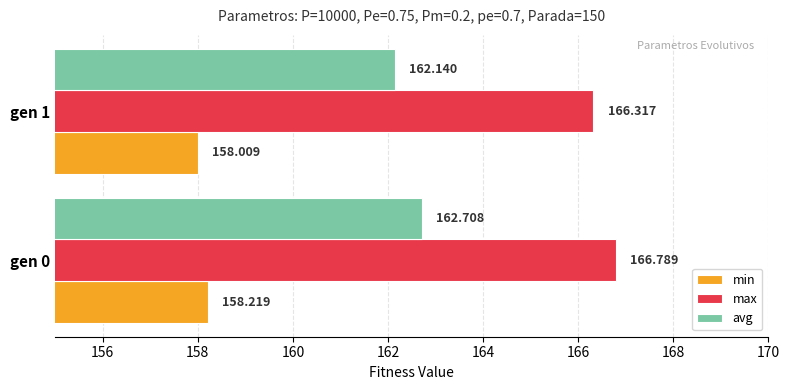

How many data points does each series have?

2